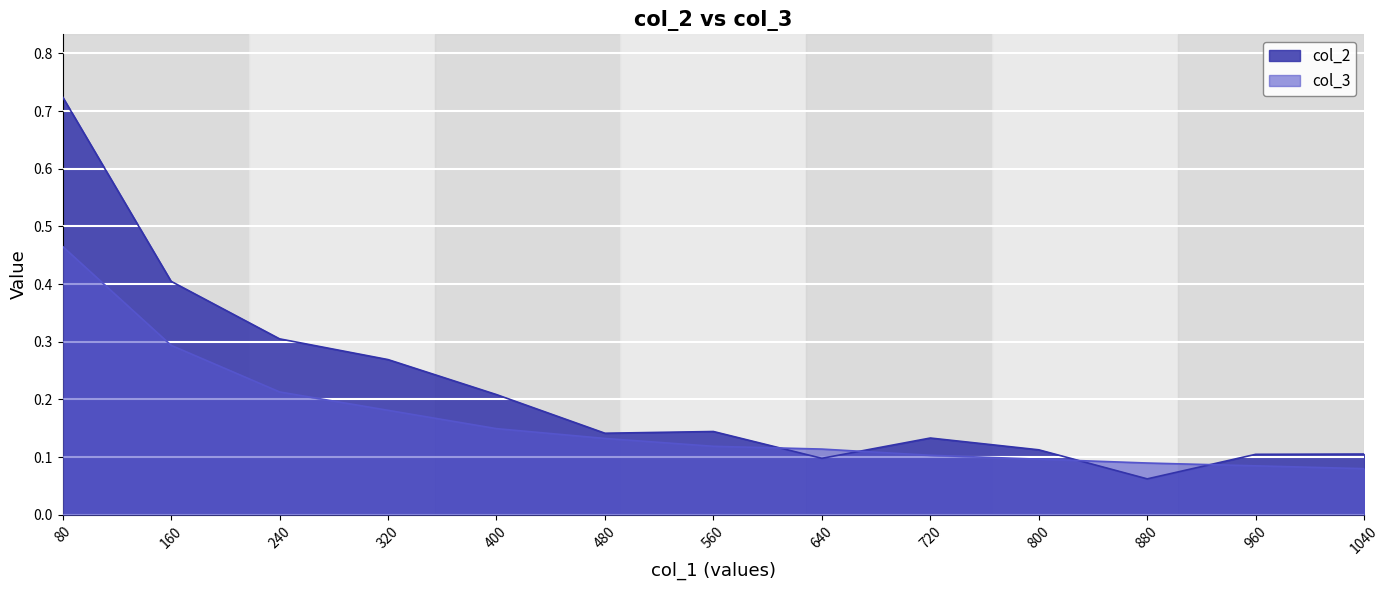

What is the difference between the maximum and minimum values in the col_2 series?

0.7